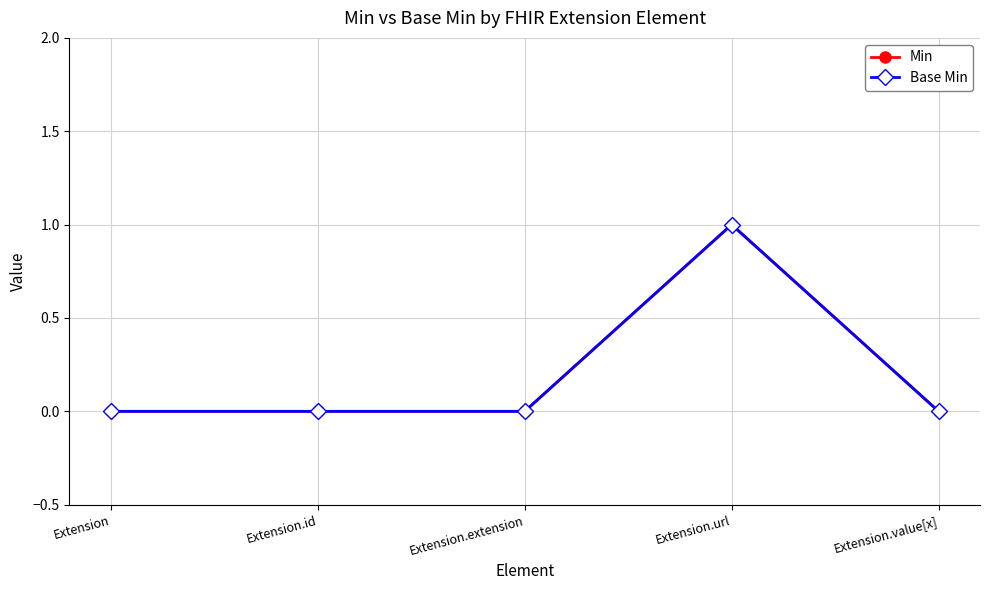

How many Base Min values are between 0 and 1?

5